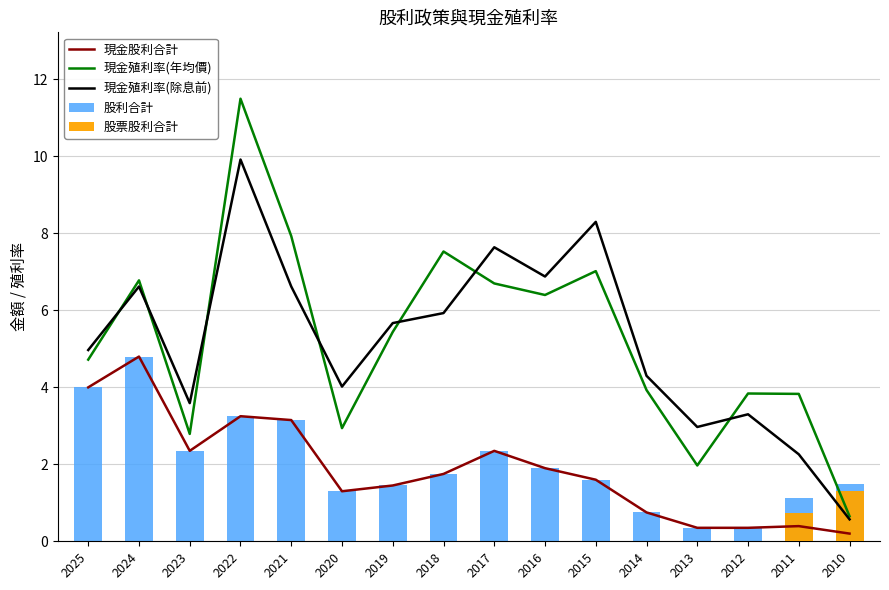

At which label does 現金殖利率(除息前) first exceed 5?

2024